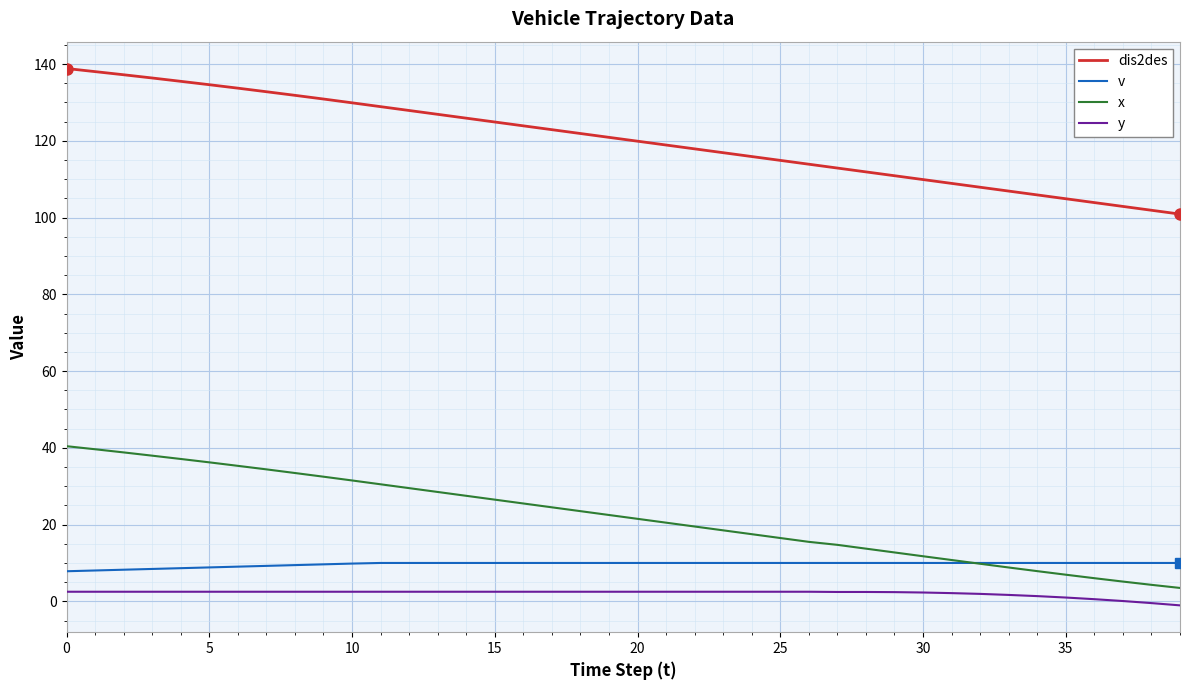

True or false: v and dis2des cross at least once.

False